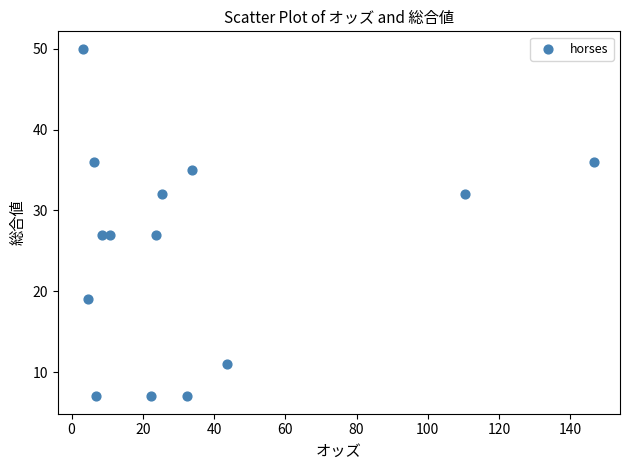

What is the range of Y values (max minus min)?

43